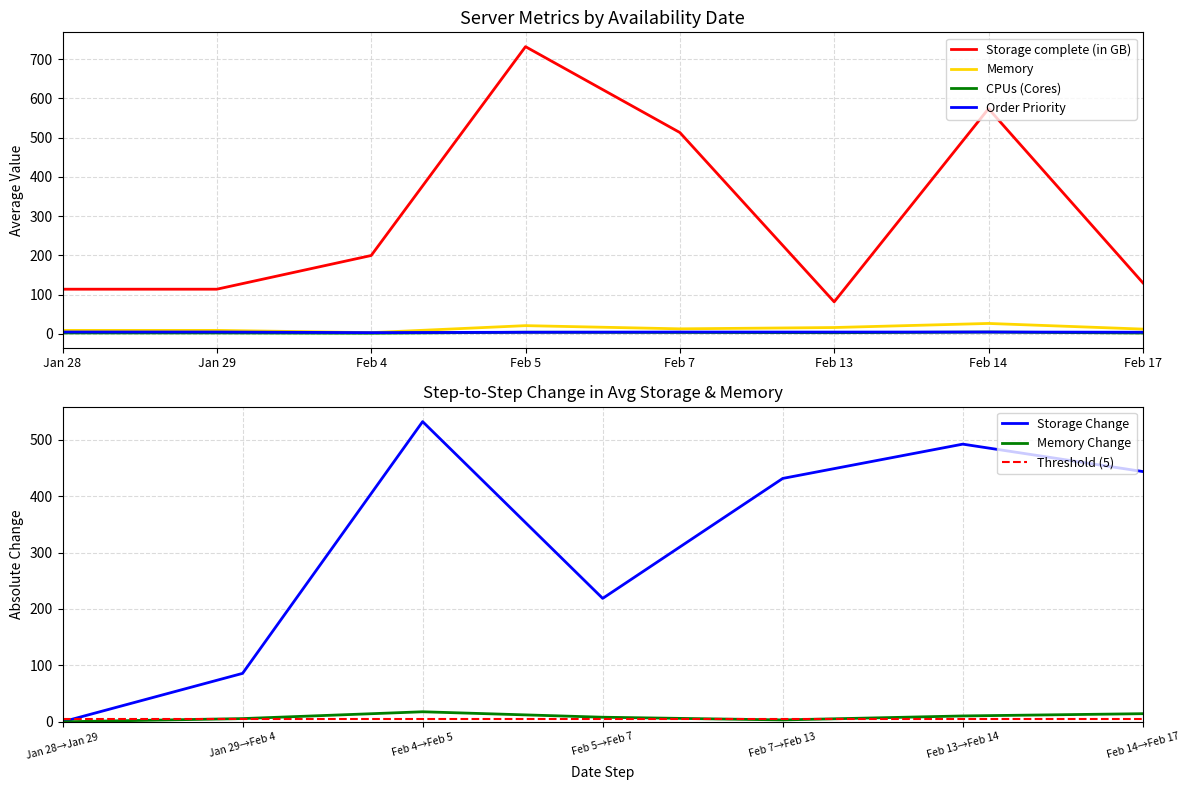

What is the value of the Memory point at the 5th from the left?

2